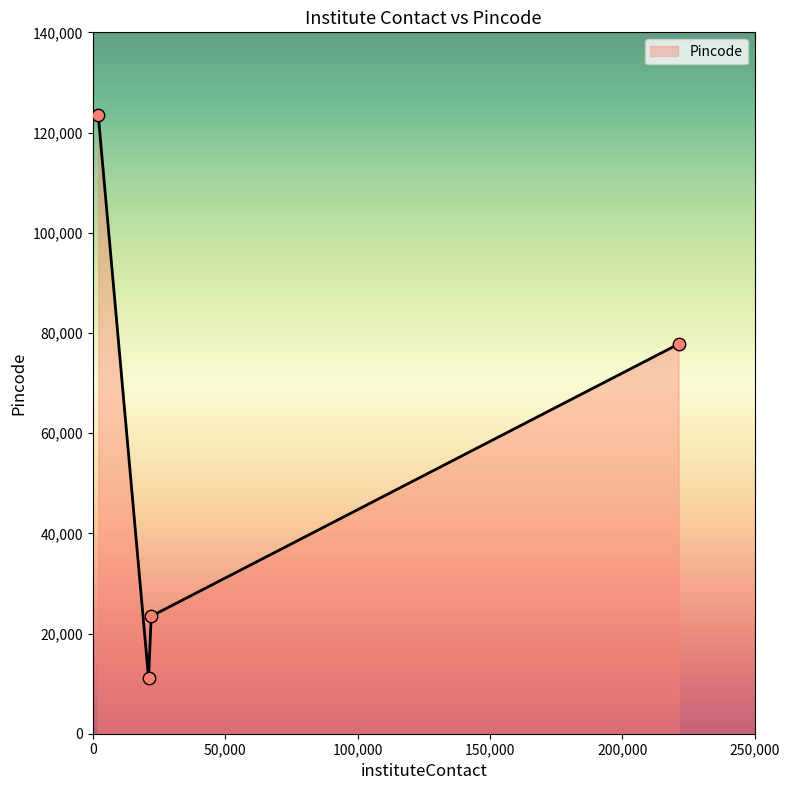

What is the smallest value displayed?

11111